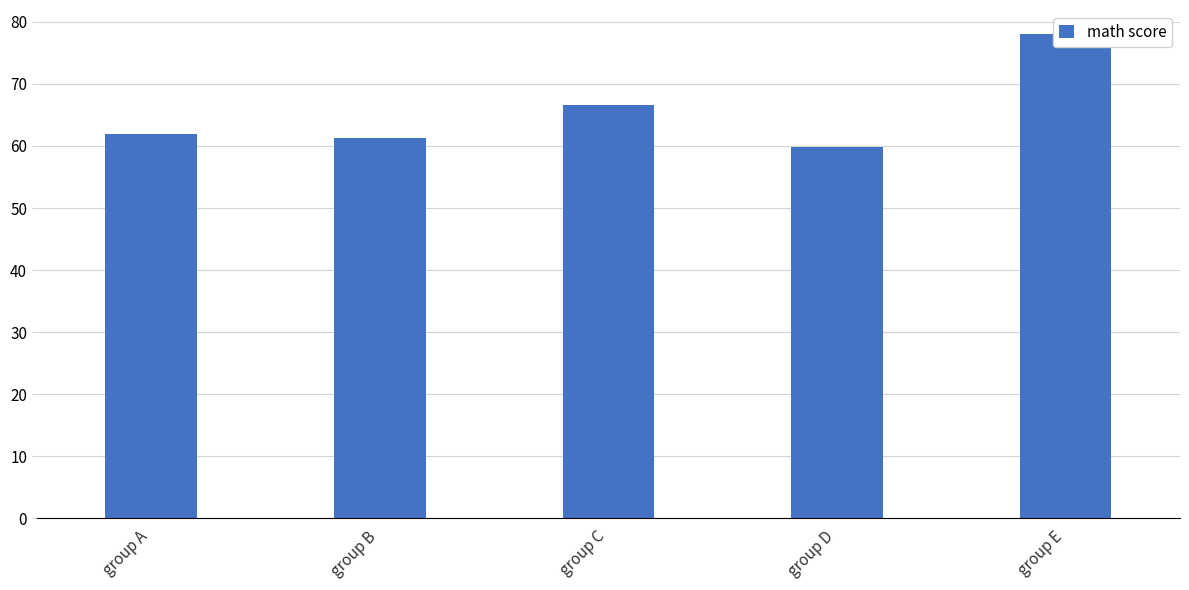

Does the chart contain any negative values?

No